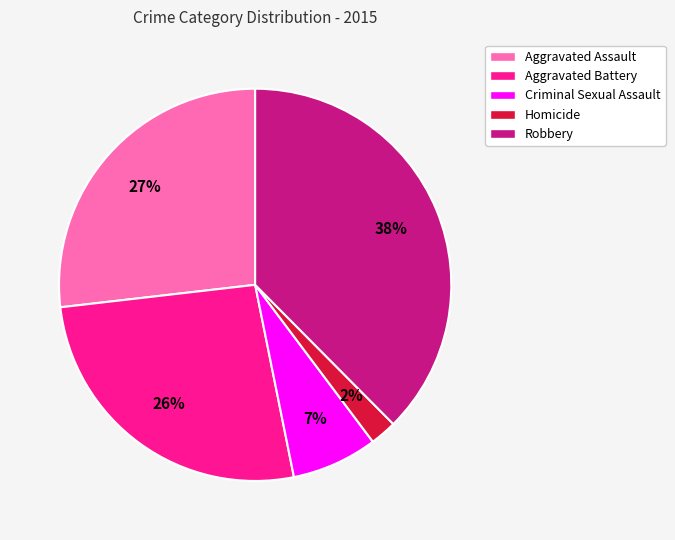

To the nearest percent, what is the difference between the Aggravated Assault and Robbery slice percentages?

11%